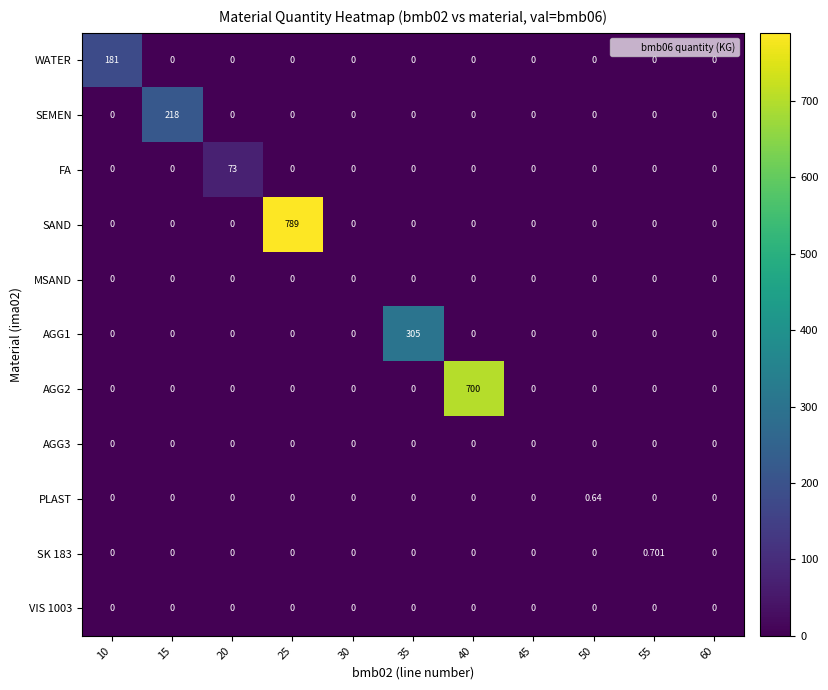

Which series has the largest total across all categories?

SAND